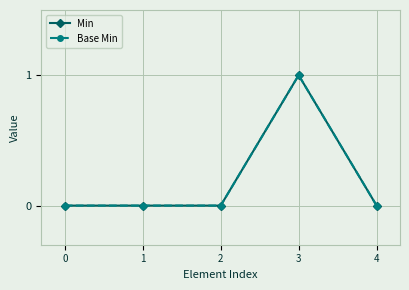

Does the chart have visible grid lines?

Yes